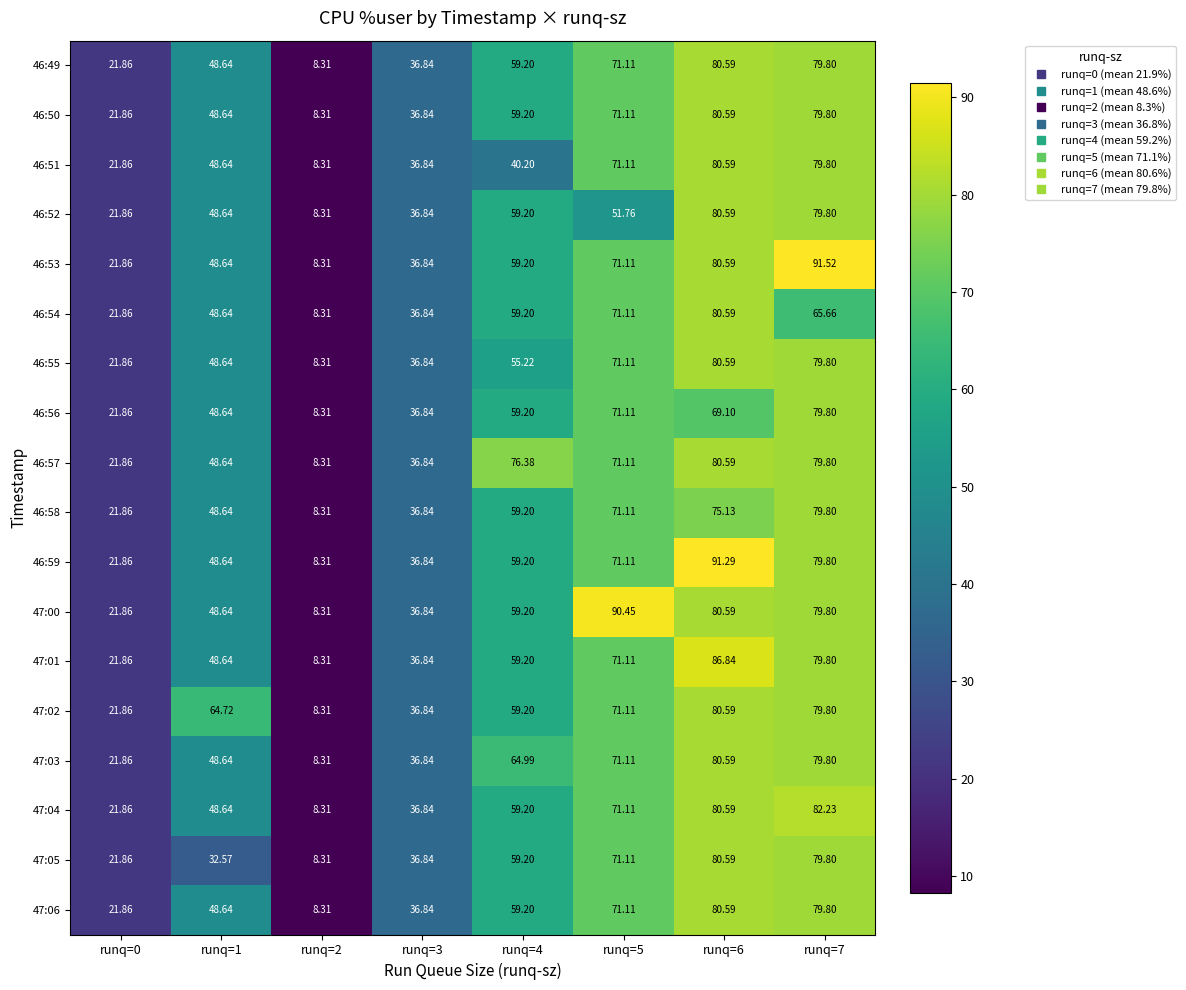

At how many categories does at least one series exceed 26?

6